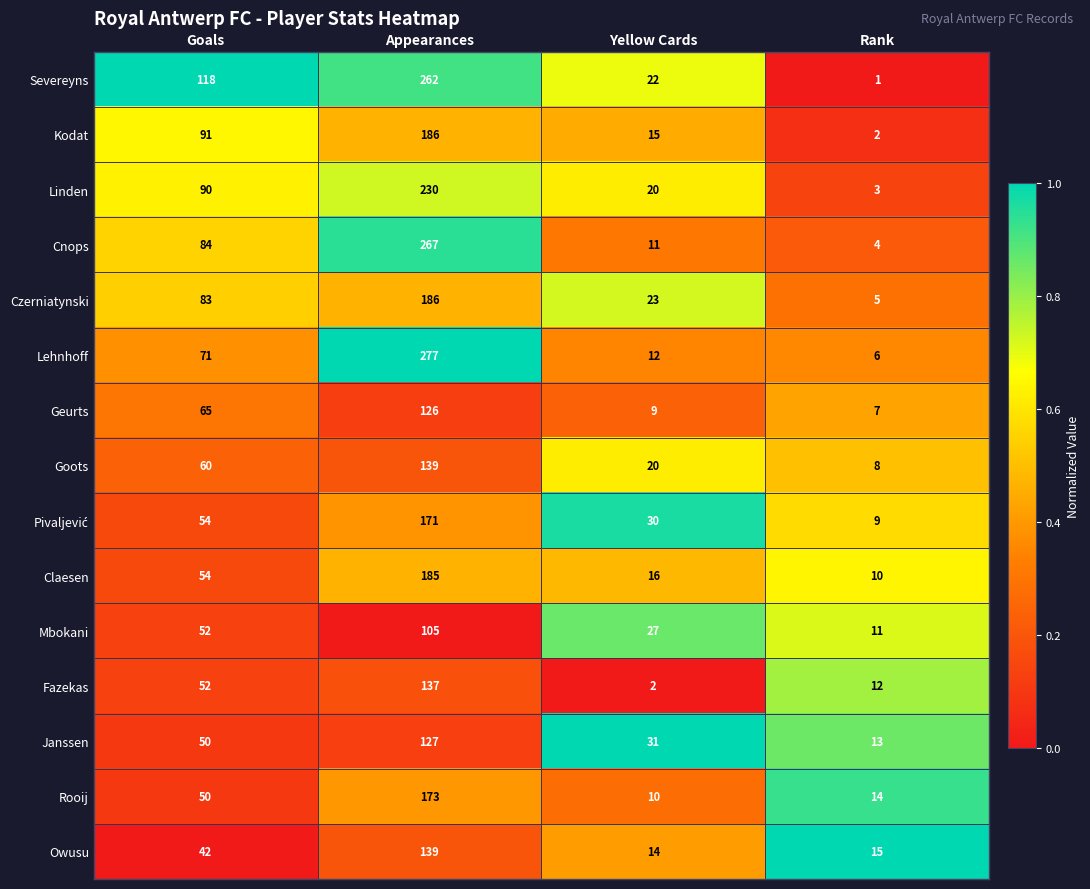

Rank the categories by Linden value from highest to lowest.

Appearances, Goals, Yellow Cards, Rank